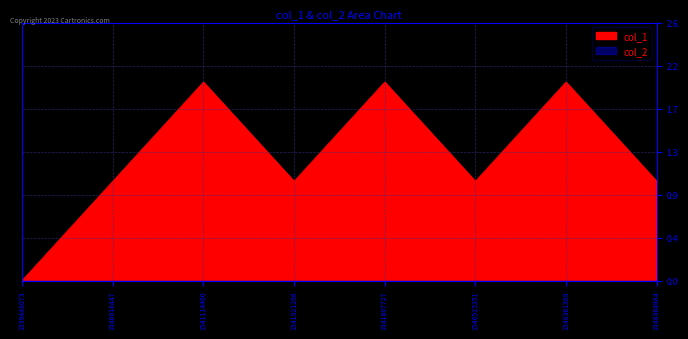

Between 1548364984 and 1539448073, which is larger?

1548364984